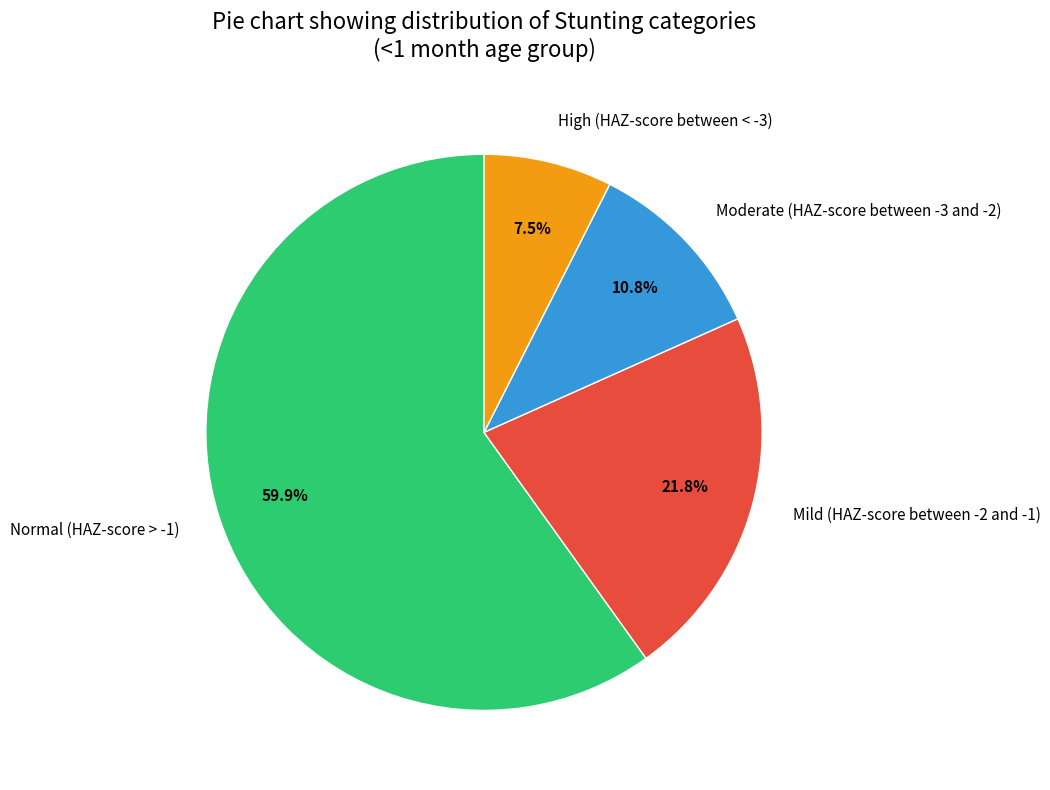

What is the largest slice in the pie chart?

Normal (HAZ-score > -1)